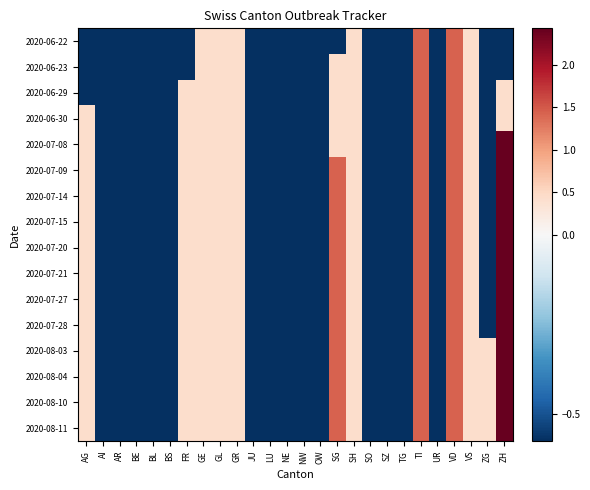

Which series has the largest range (max minus min)?

2020-07-08